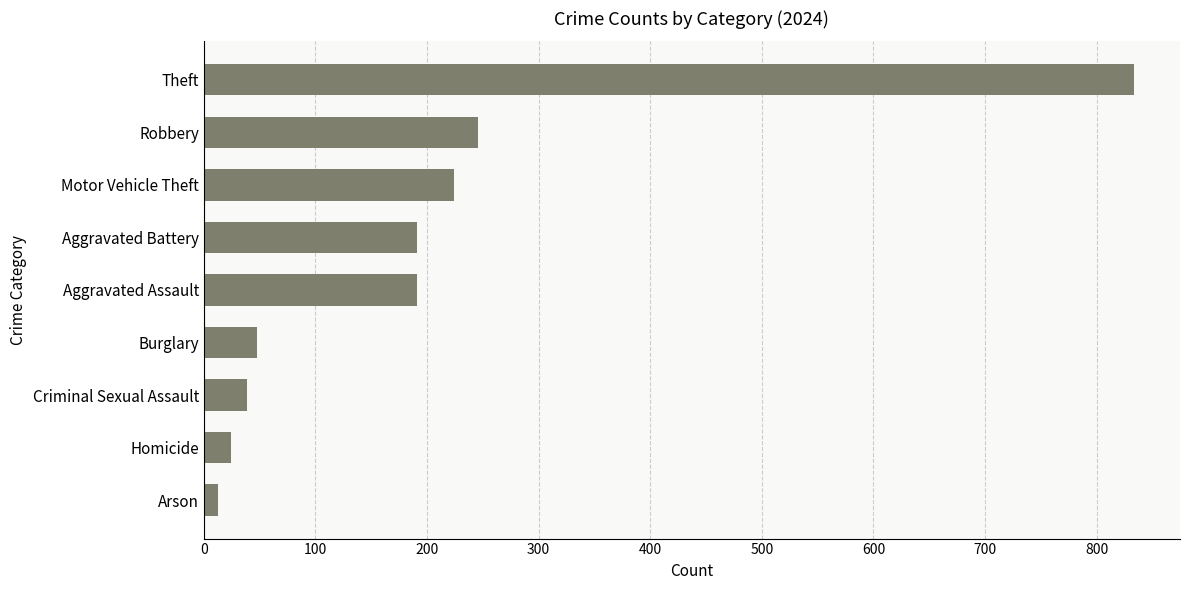

What is the sum of the values at Theft and Aggravated Battery?

1024